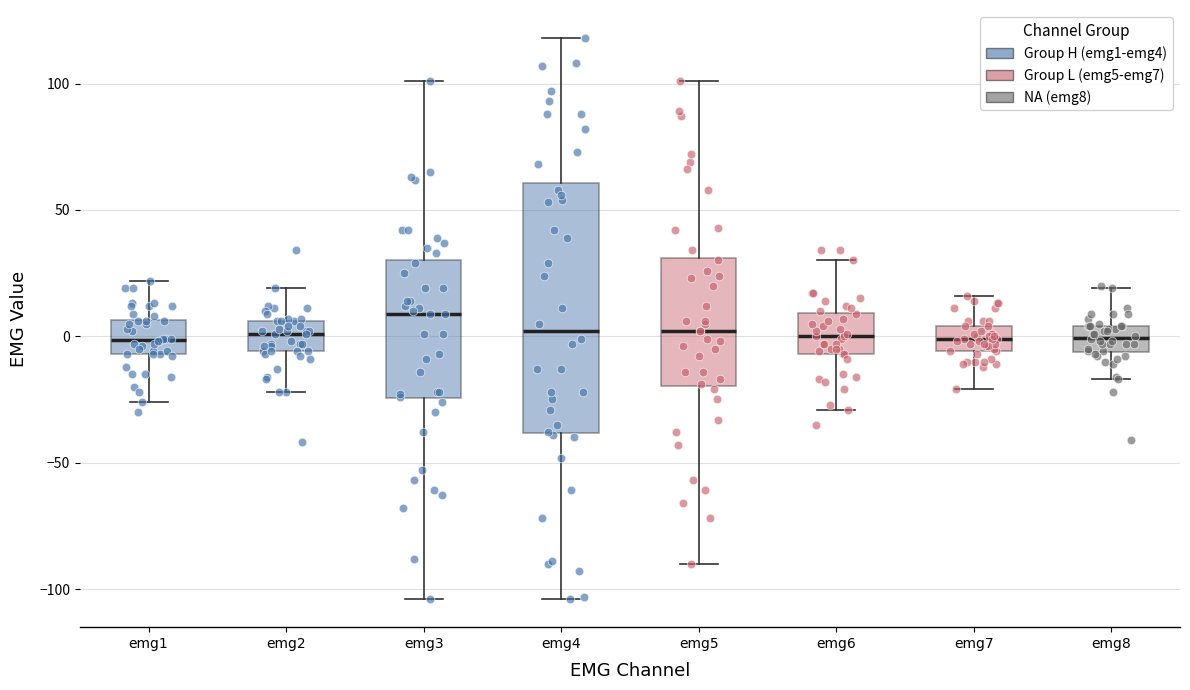

Reading left to right, read every box against the y-axis: the position of its median line, the range the box covers, and the ends of its whiskers. The values are not printed on the chart, so give them approximately, as read against the axis.

emg1: median 0, box -5 to 5, whiskers -25 to 20
emg2: median 0, box -5 to 5, whiskers -20 to 20
emg3: median 10, box -25 to 30, whiskers -105 to 100
emg4: median 0, box -40 to 60, whiskers -105 to 120
emg5: median 0, box -20 to 30, whiskers -90 to 100
emg6: median 0, box -5 to 10, whiskers -30 to 30
emg7: median 0, box -5 to 5, whiskers -20 to 15
emg8: median 0, box -5 to 5, whiskers -15 to 20